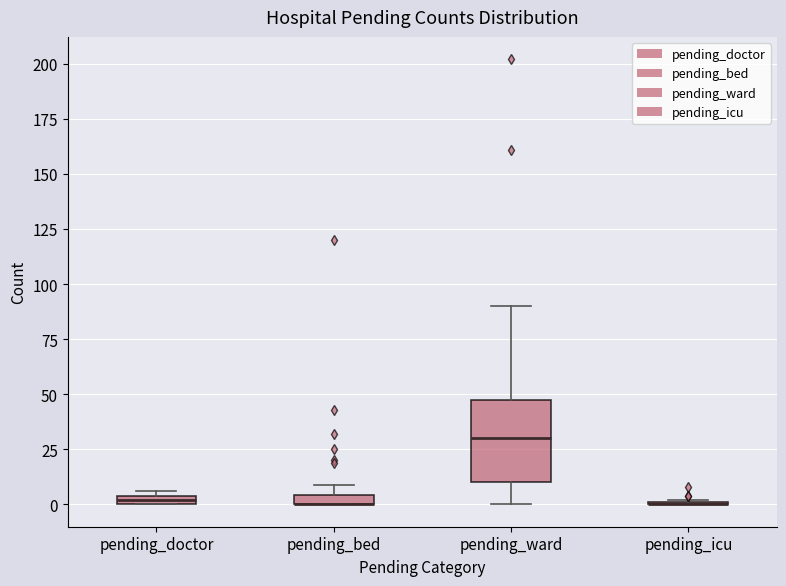

Where is the upper edge of the box for pending_doctor on the y-axis? The values are not printed on the chart, so give them approximately, as read against the axis.

5